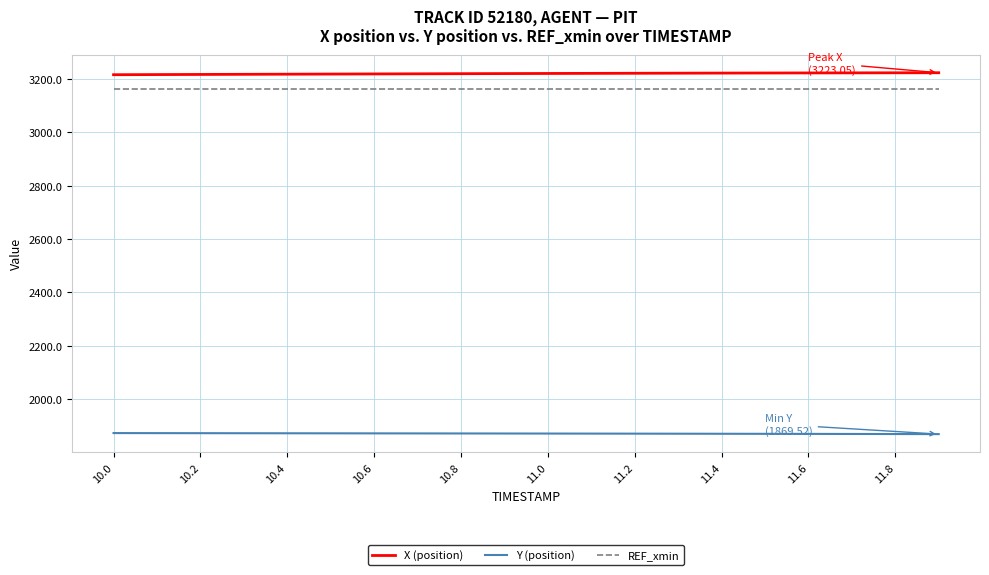

Which series has the largest total across all categories?

X (position)